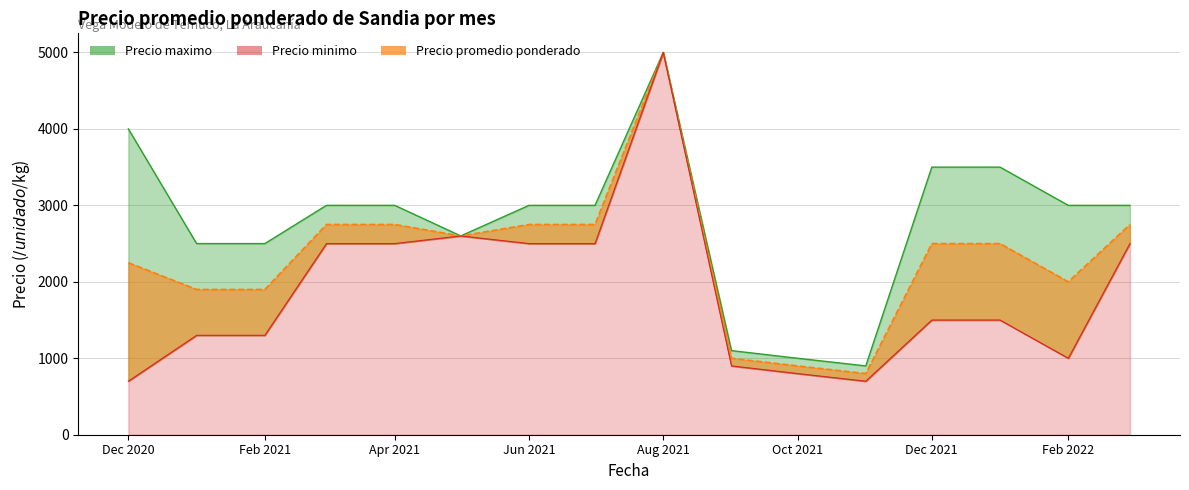

Reading left to right, what are all the values shown in this chart?

4000	2500	2500	3000	3000	2600	3000	3000	5000	1100	1000	900	3500	3500	3000	3000